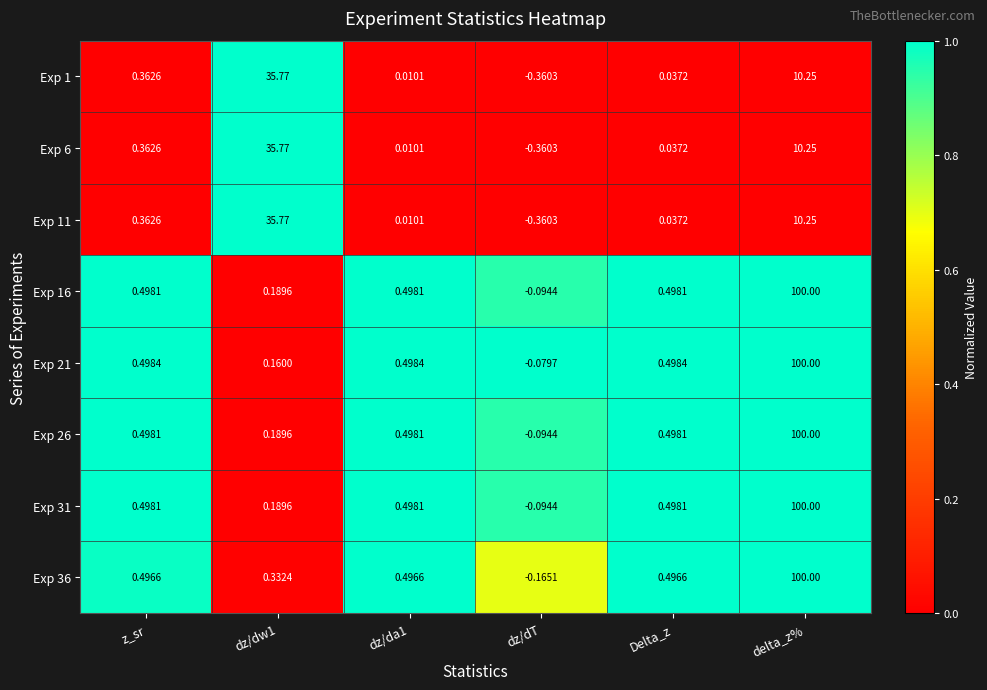

At which category is the sum across all series the highest?

delta_z%